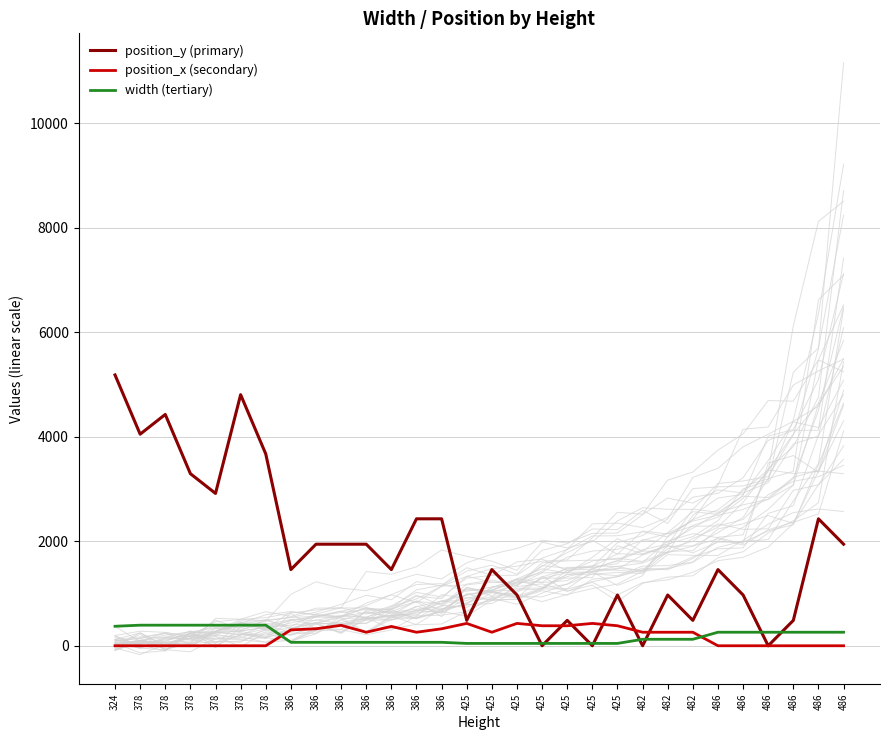

At how many categories does at least one series exceed 199?

30